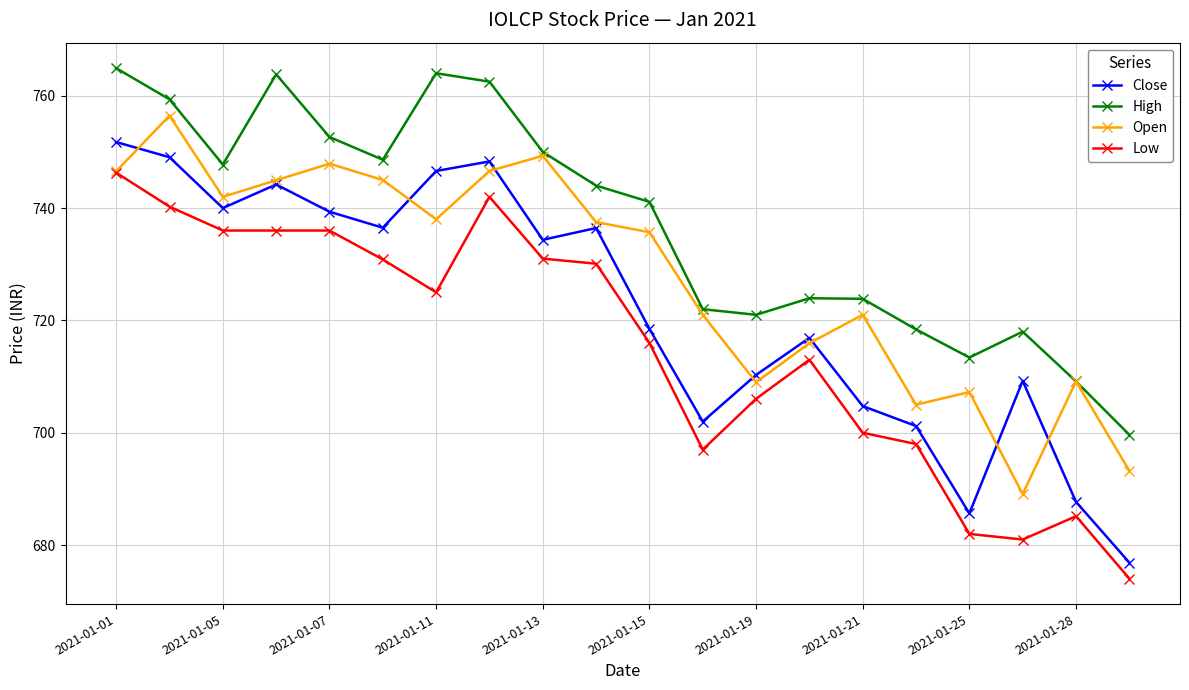

True or false: High and Close intersect in this chart.

False